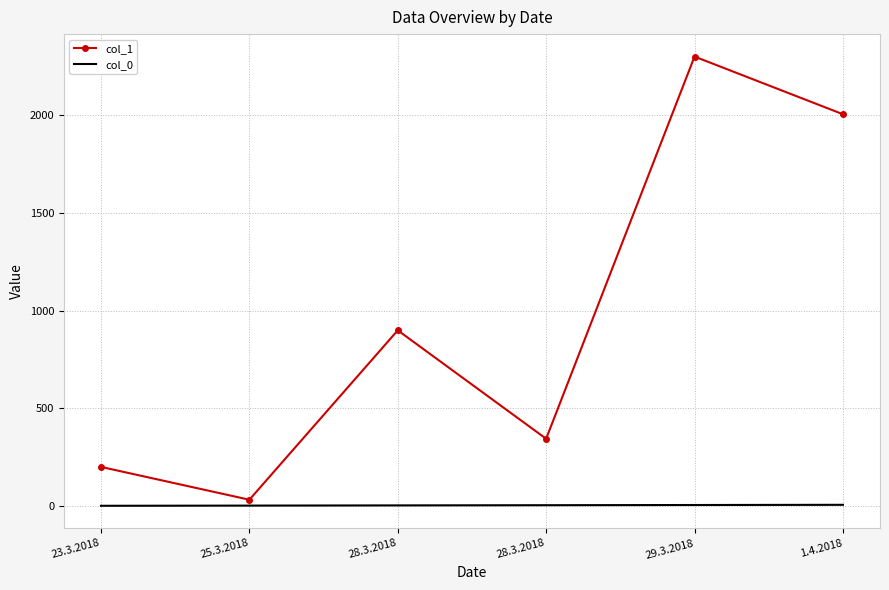

At how many categories does at least one series exceed 1524?

2